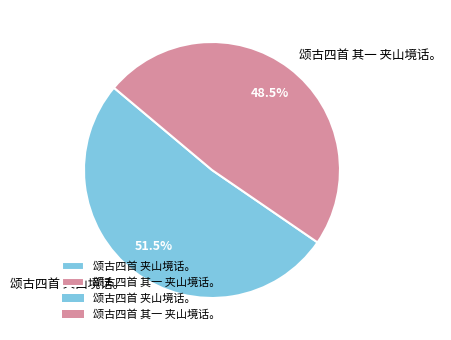

Which has a higher value, 颂古四首 夹山境话。 or 颂古四首 其一 夹山境话。?

颂古四首 夹山境话。